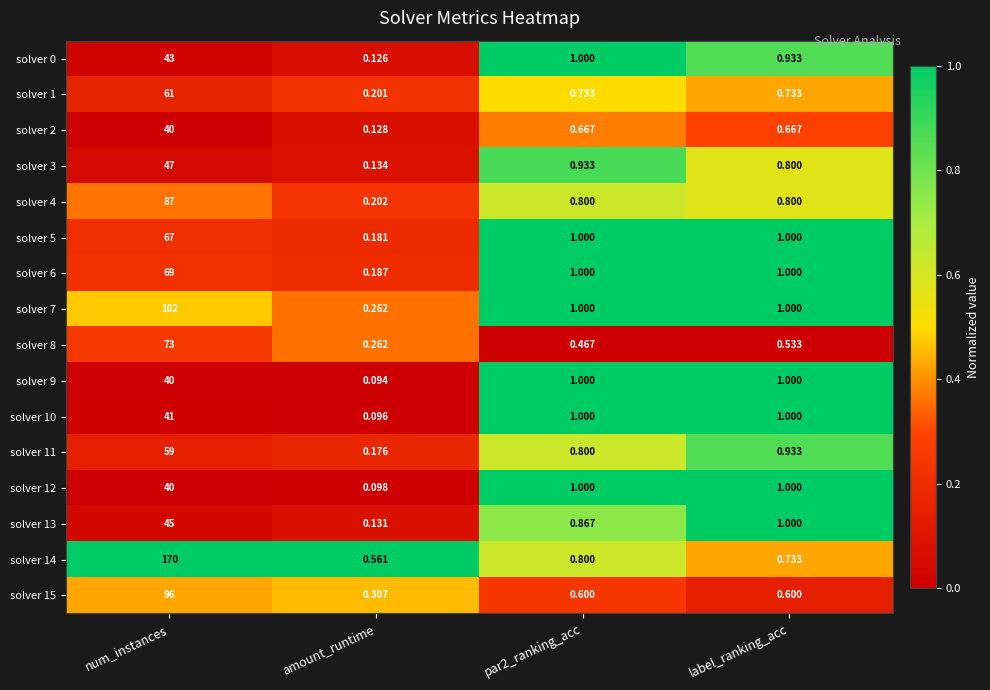

What is the greatest value displayed?

170.0